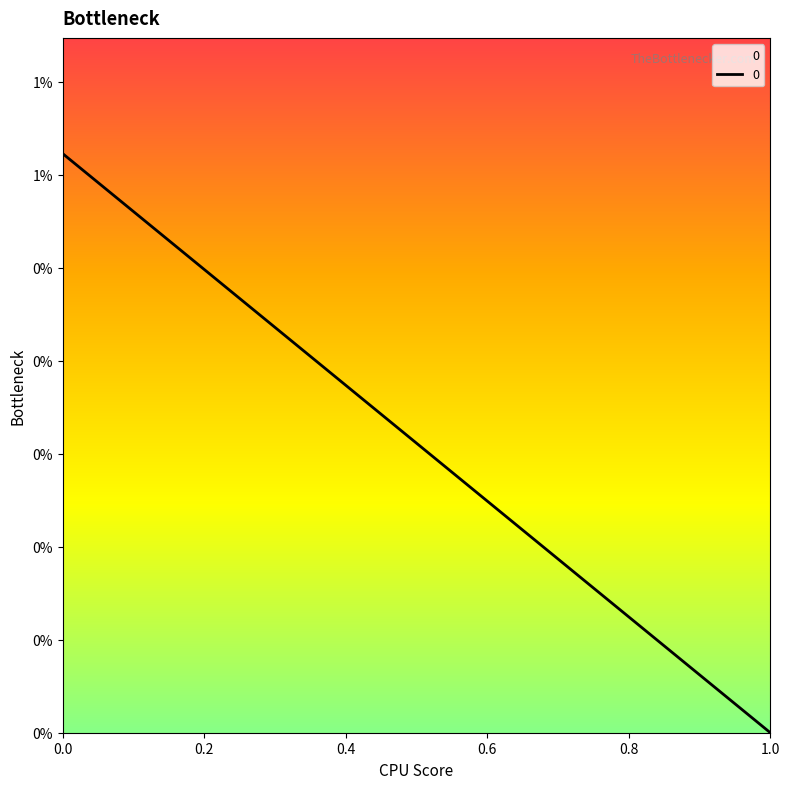

How many values are between 0 and 1?

2